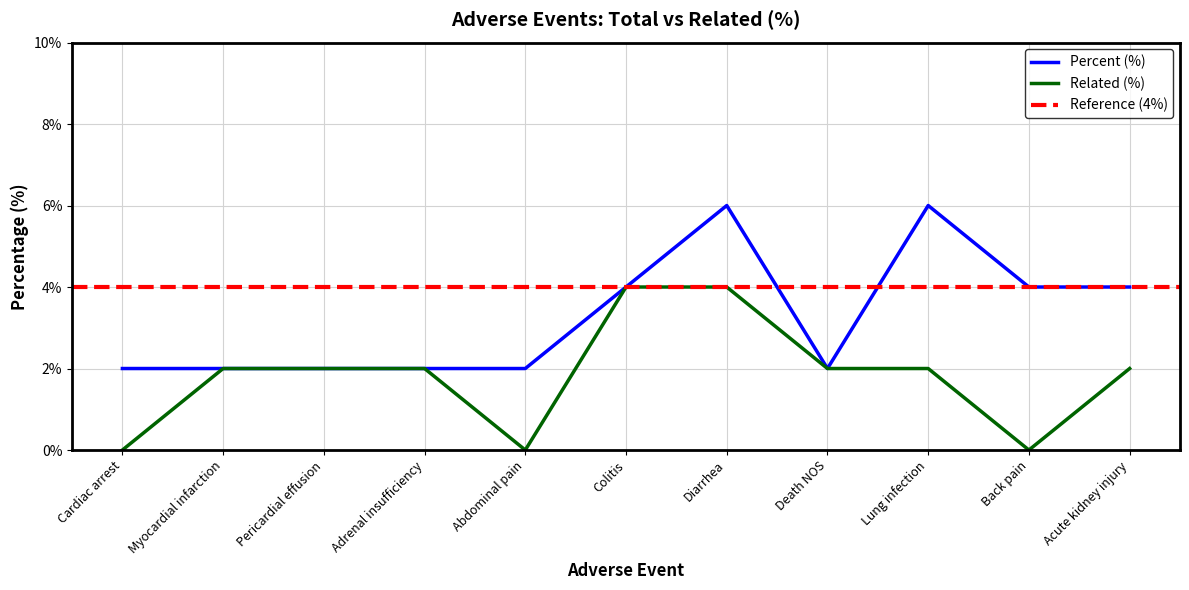

Does the chart display data point markers on the line(s)?

No